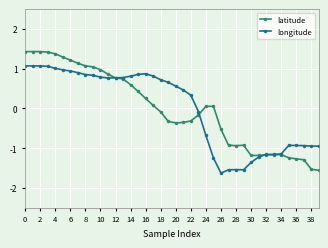

Which series has the largest range (max minus min)?

latitude